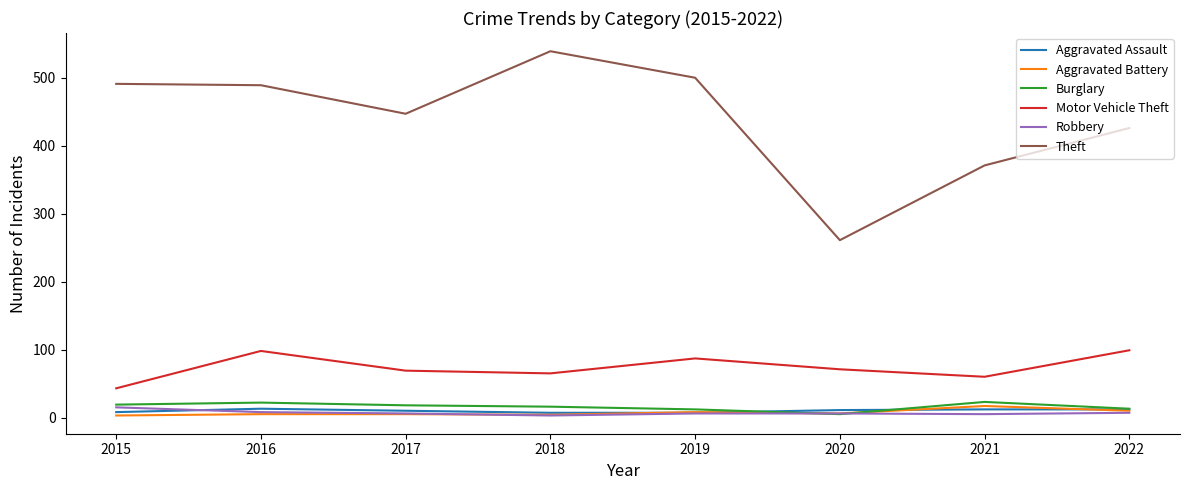

What is the difference between the maximum and minimum values in the Motor Vehicle Theft series?

56